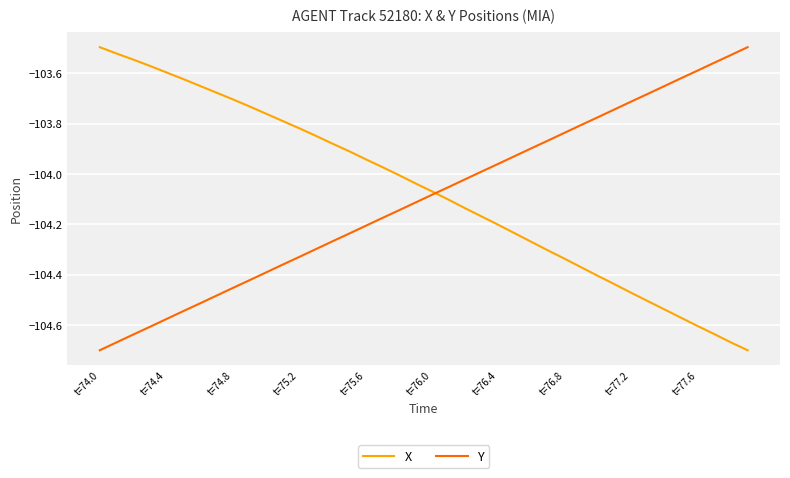

What is the difference between the maximum and minimum values in the X series?

1.2